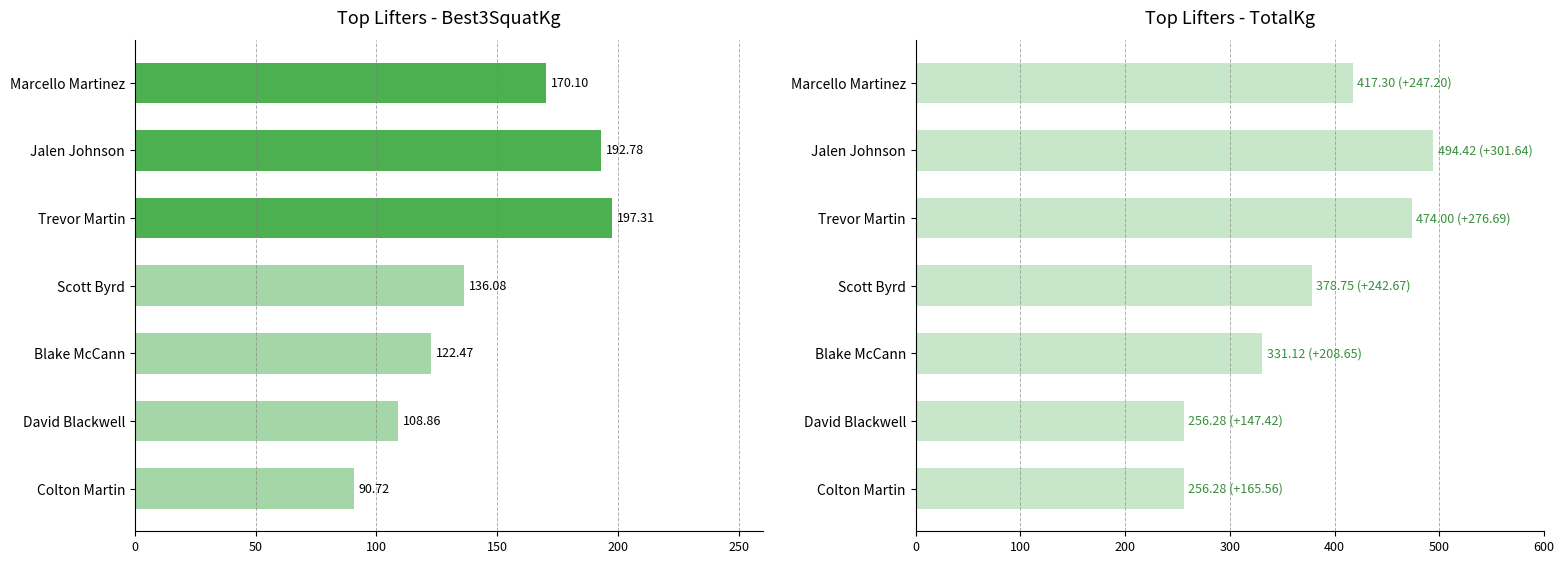

How many bars are there in total?

14